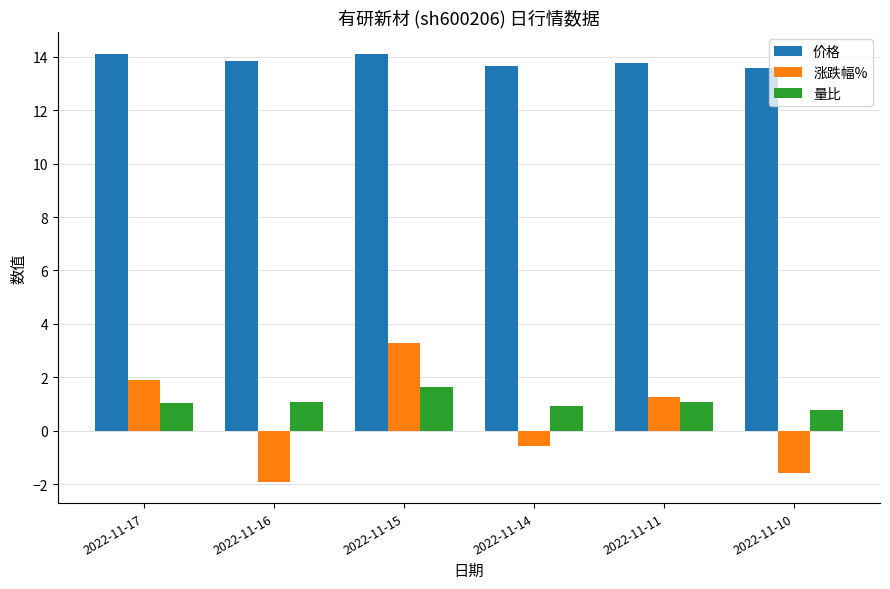

How many bars are there in total?

18